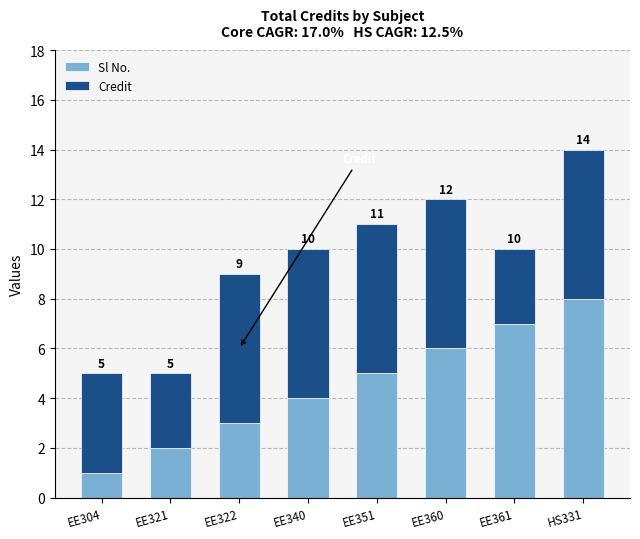

Which has a higher value, EE304 or HS331?

HS331